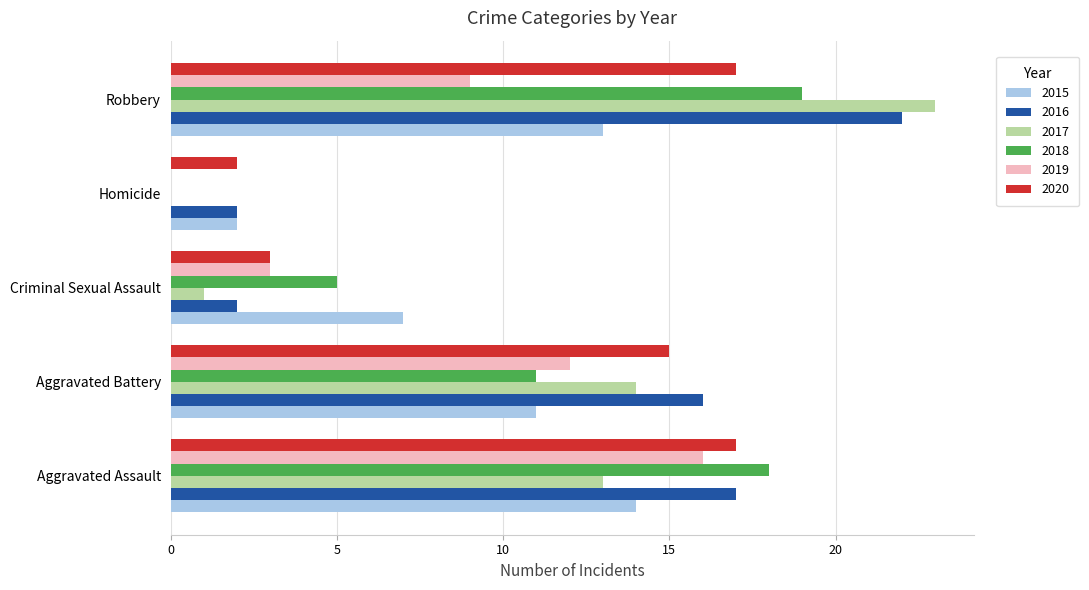

What value does the 2020 series have at Aggravated Assault?

17